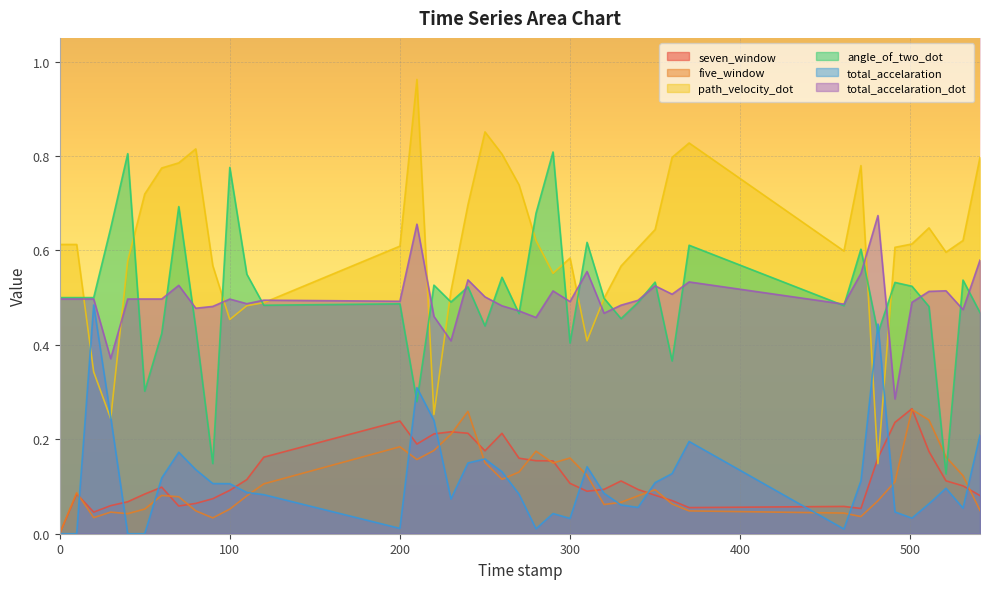

Which series has the largest range (max minus min)?

path_velocity_dot